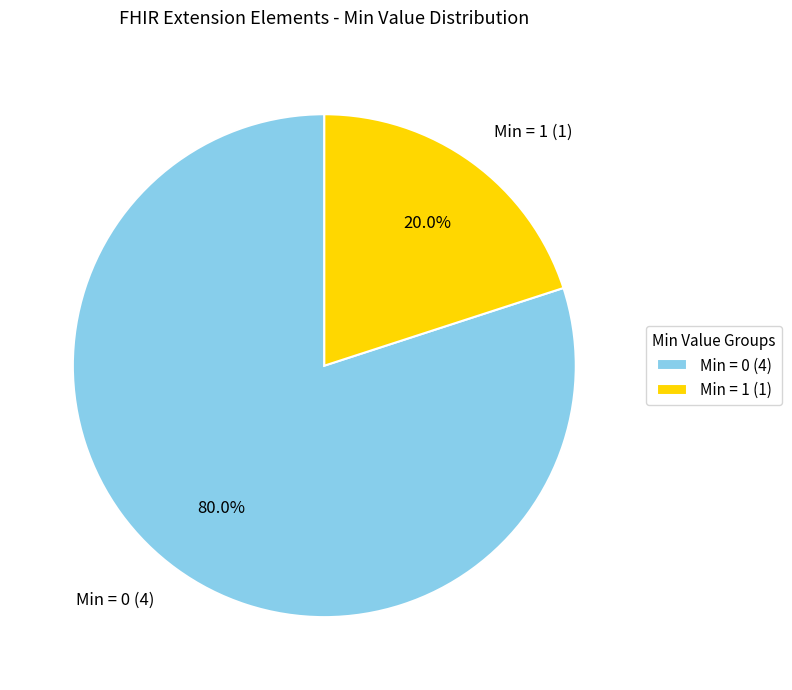

What is the smallest slice in the pie chart?

Min = 1 (1)